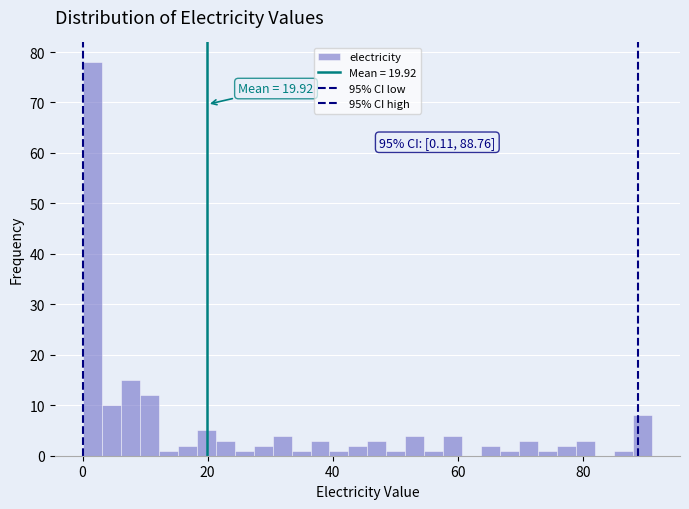

Around what value on the x-axis is the tallest bar? Give the approximate position of its centre, as read against the axis.

2